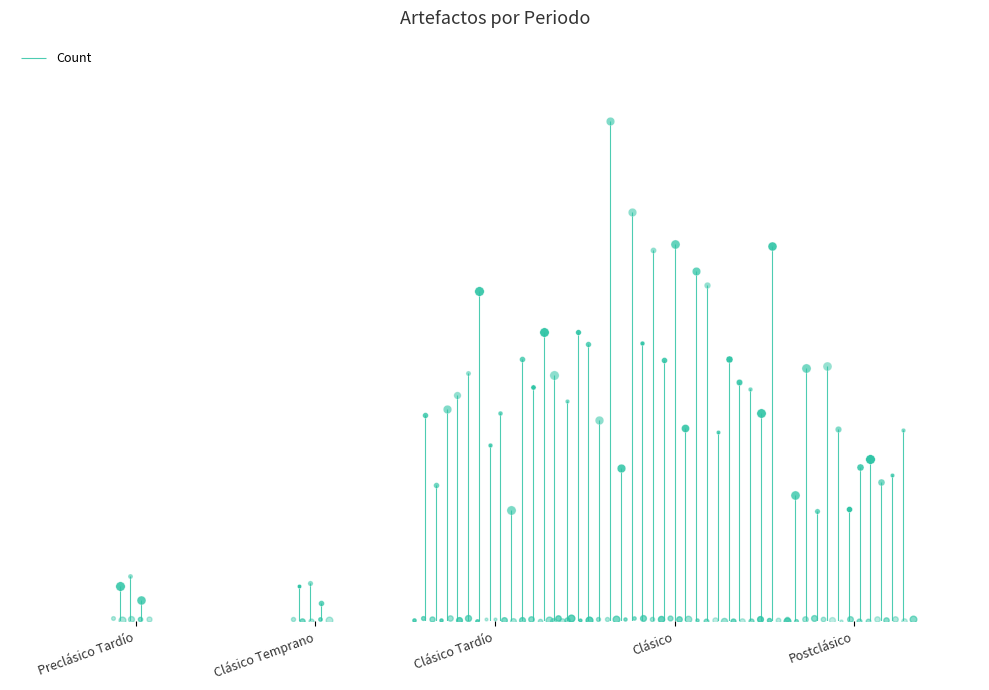

Reading left to right, extract all data points from this chart.

10	7	55	81	47